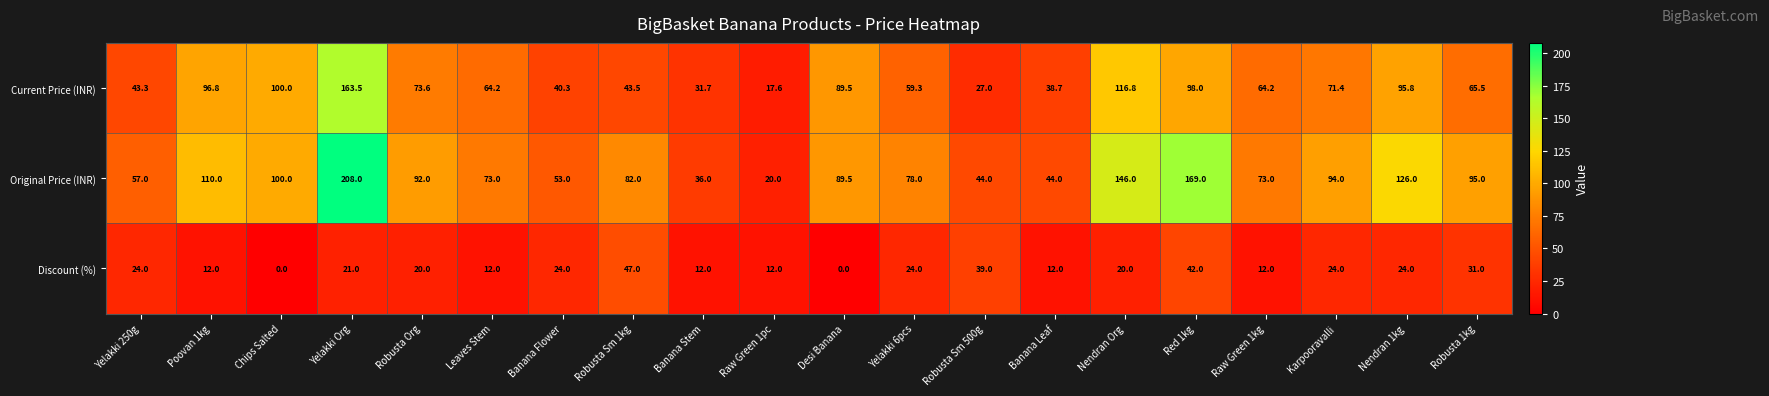

The Current Price (INR) series shows 40.3 at Banana Flower. True or false?

True